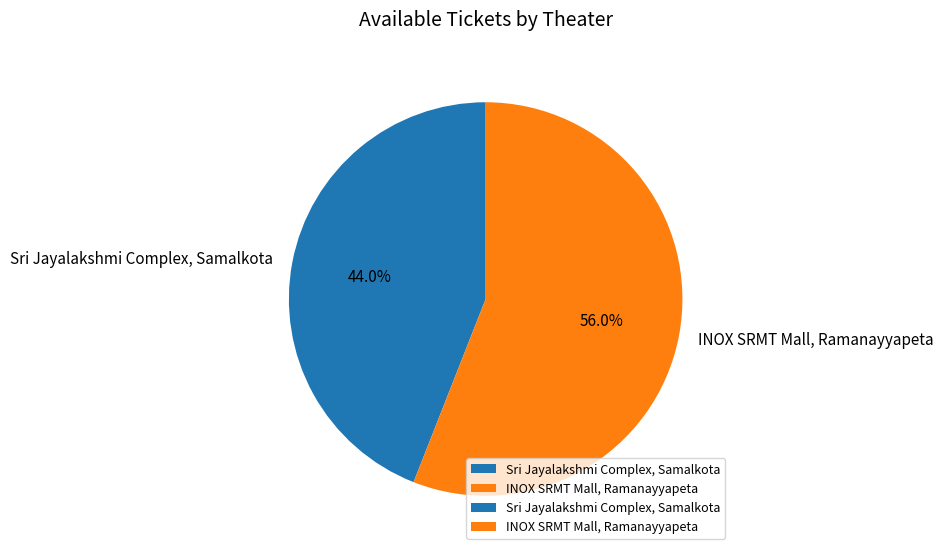

To the nearest percent, what is the difference between the Sri Jayalakshmi Complex, Samalkota and INOX SRMT Mall, Ramanayyapeta slice percentages?

12%